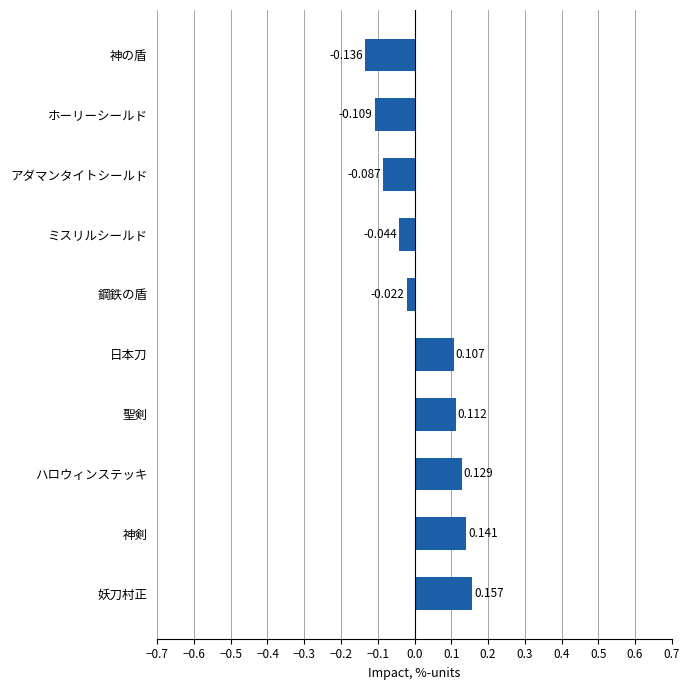

Which label corresponds to the largest value in the chart?

妖刀村正